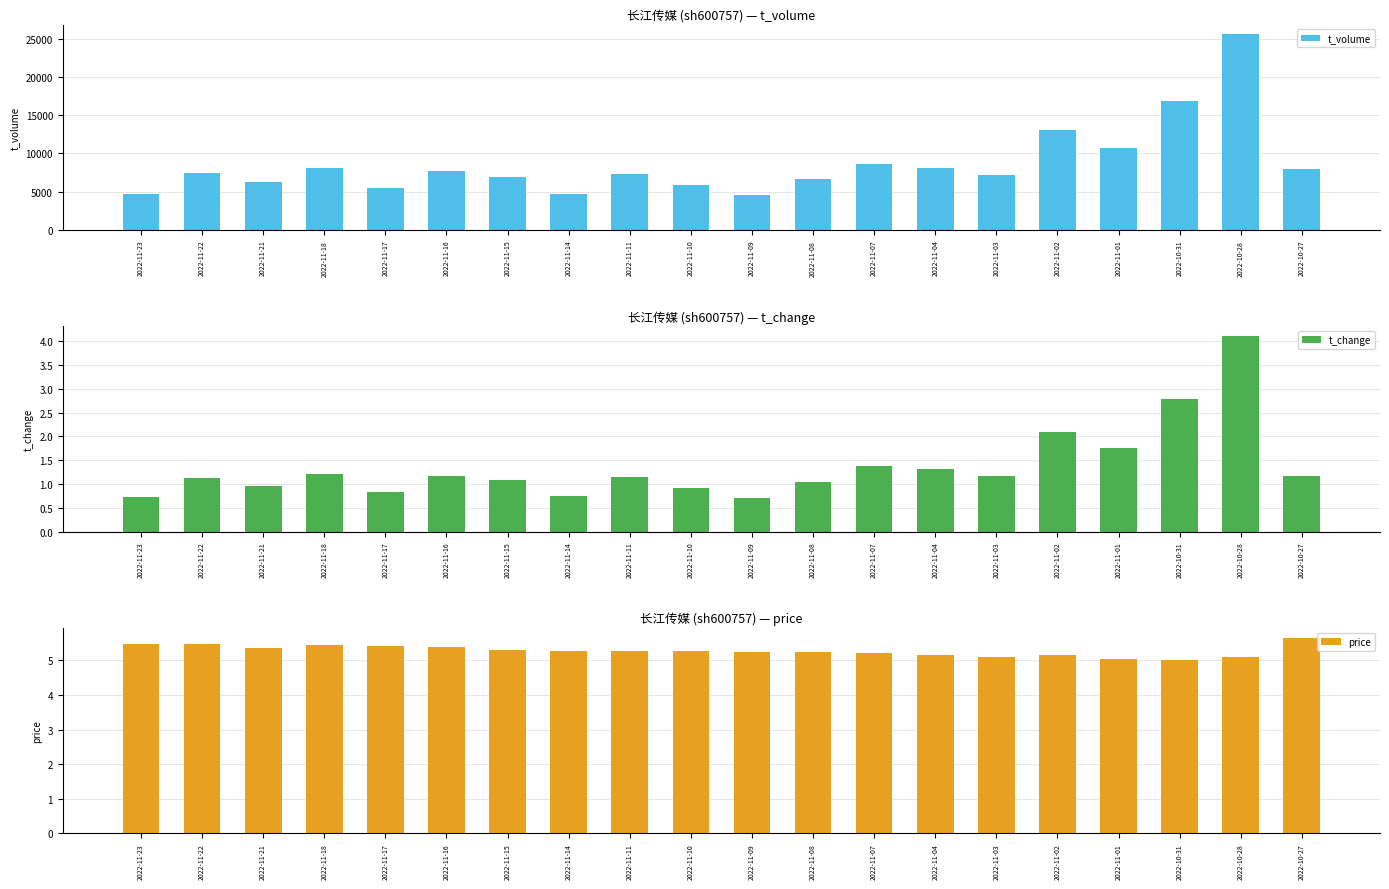

What is the minimum value shown in the chart?

0.7